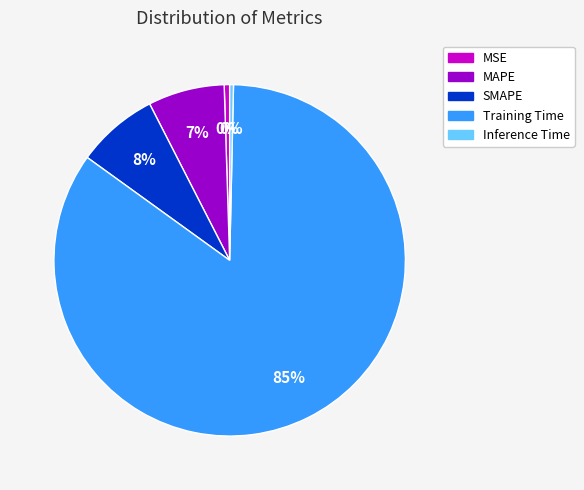

How many segments does this pie chart have?

5